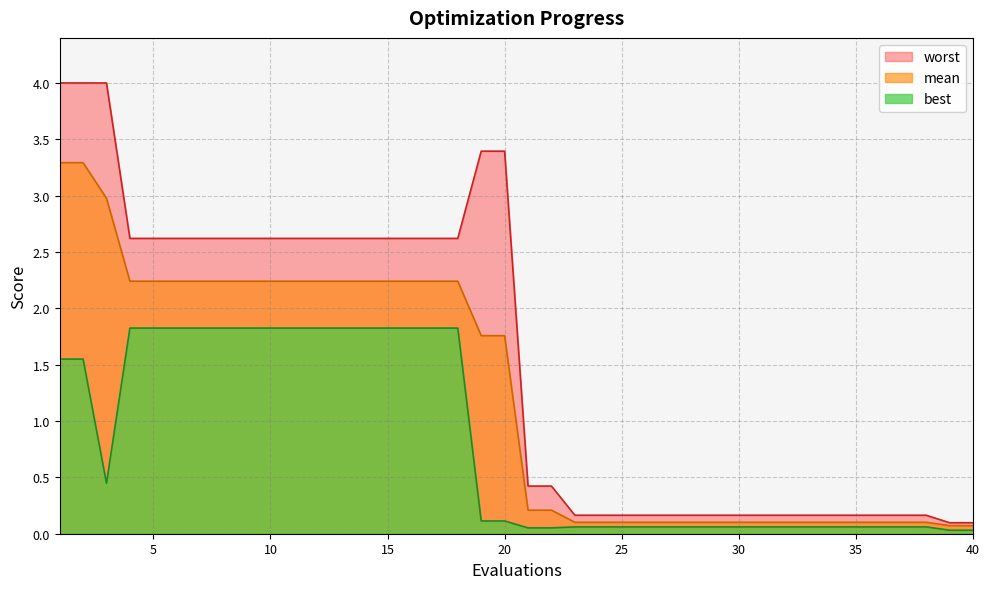

True or false: best has more than 1 points higher than both neighbors.

False